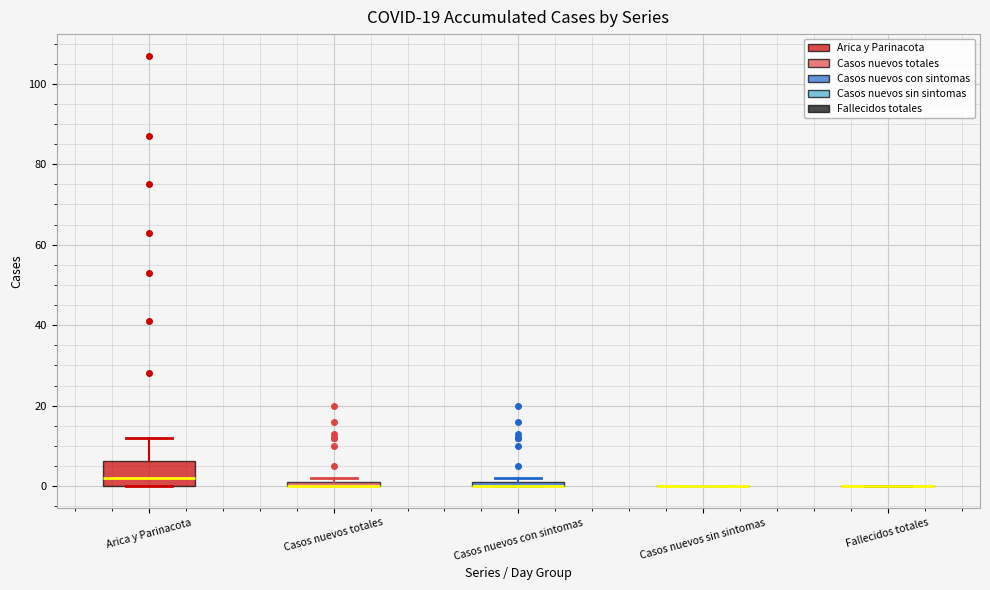

Comparing the boxes themselves (not the whiskers), which one is the tallest?

Arica y Parinacota